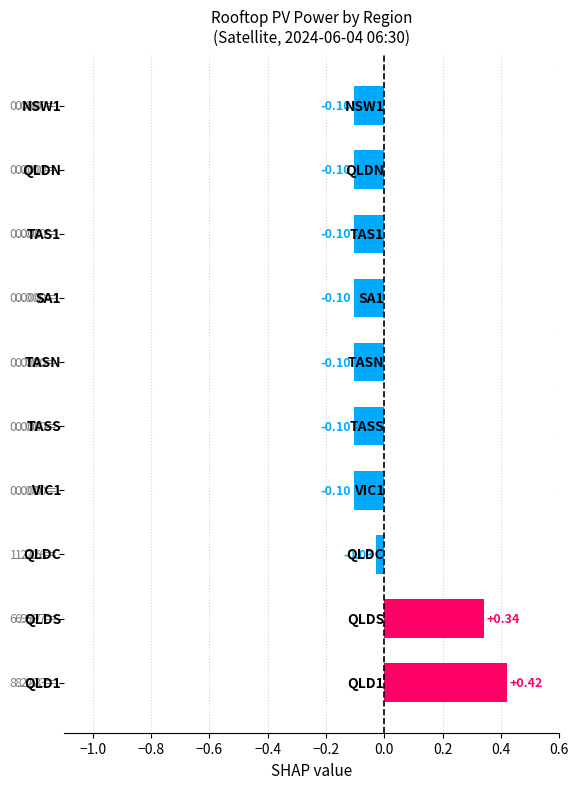

What is the difference between the maximum and minimum values?

0.5